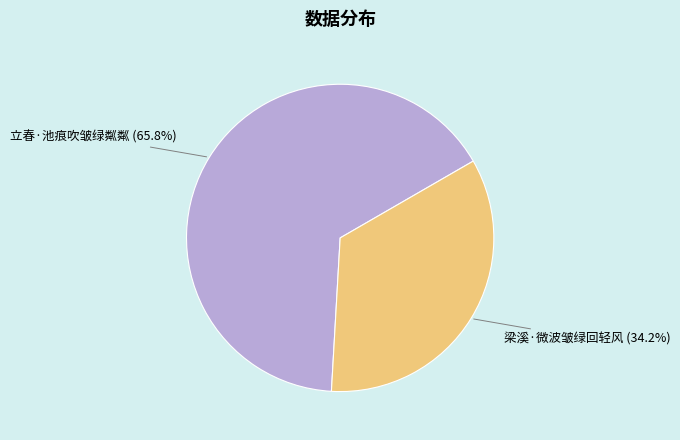

Which has a higher value, 立春·池痕吹皱绿粼粼 or 梁溪·微波皱绿回轻风?

立春·池痕吹皱绿粼粼